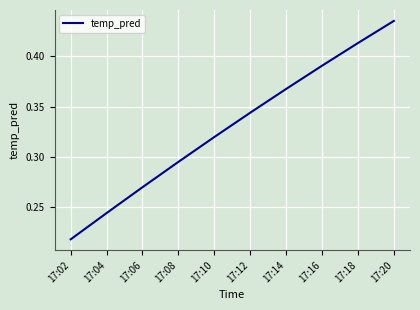

Is it true that the value at 17:14 is 0.5?

False